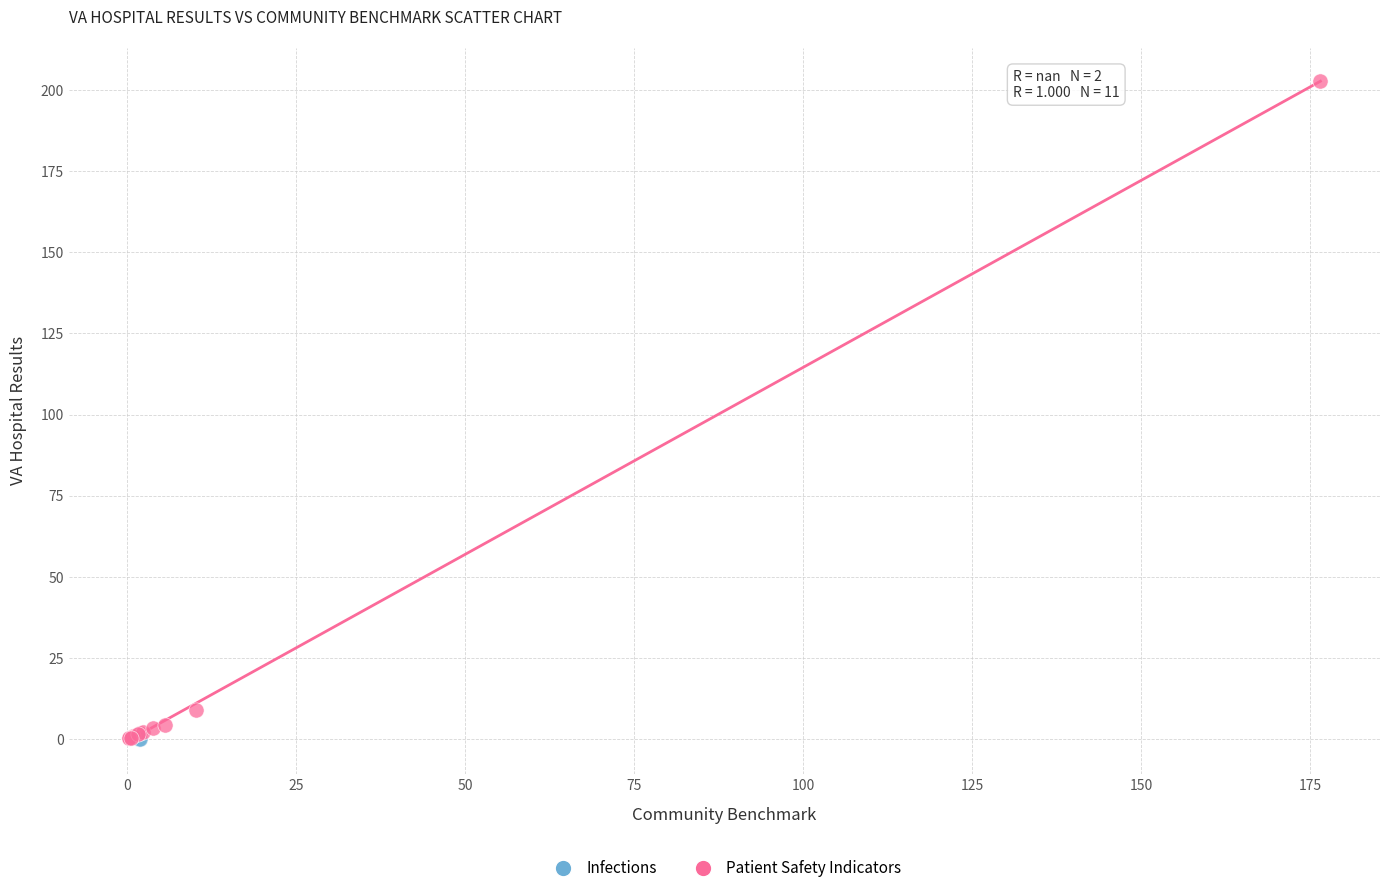

What are all the series names shown in the legend?

Infections, Patient Safety Indicators